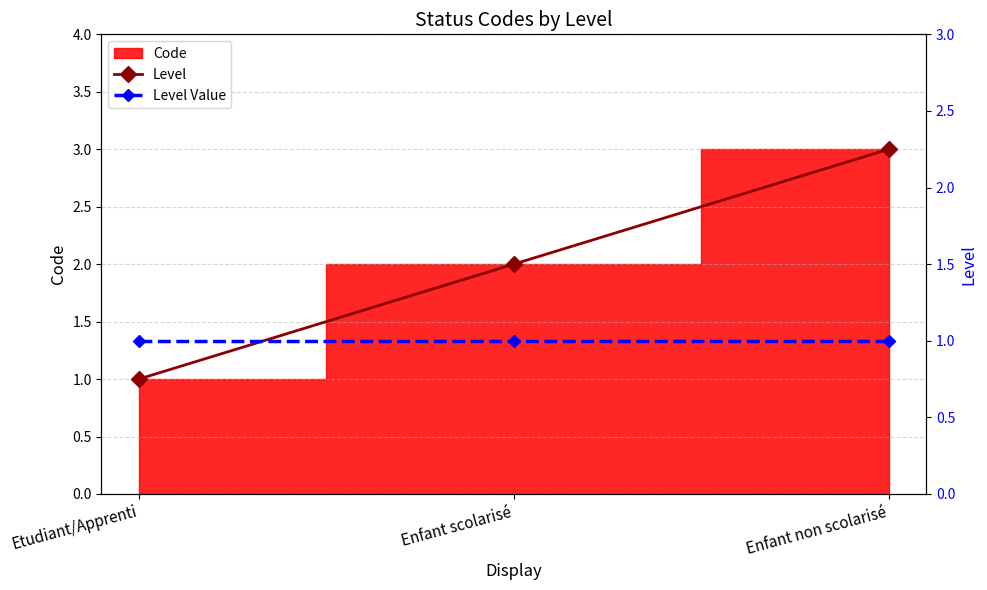

At how many categories does at least one series exceed 2?

1